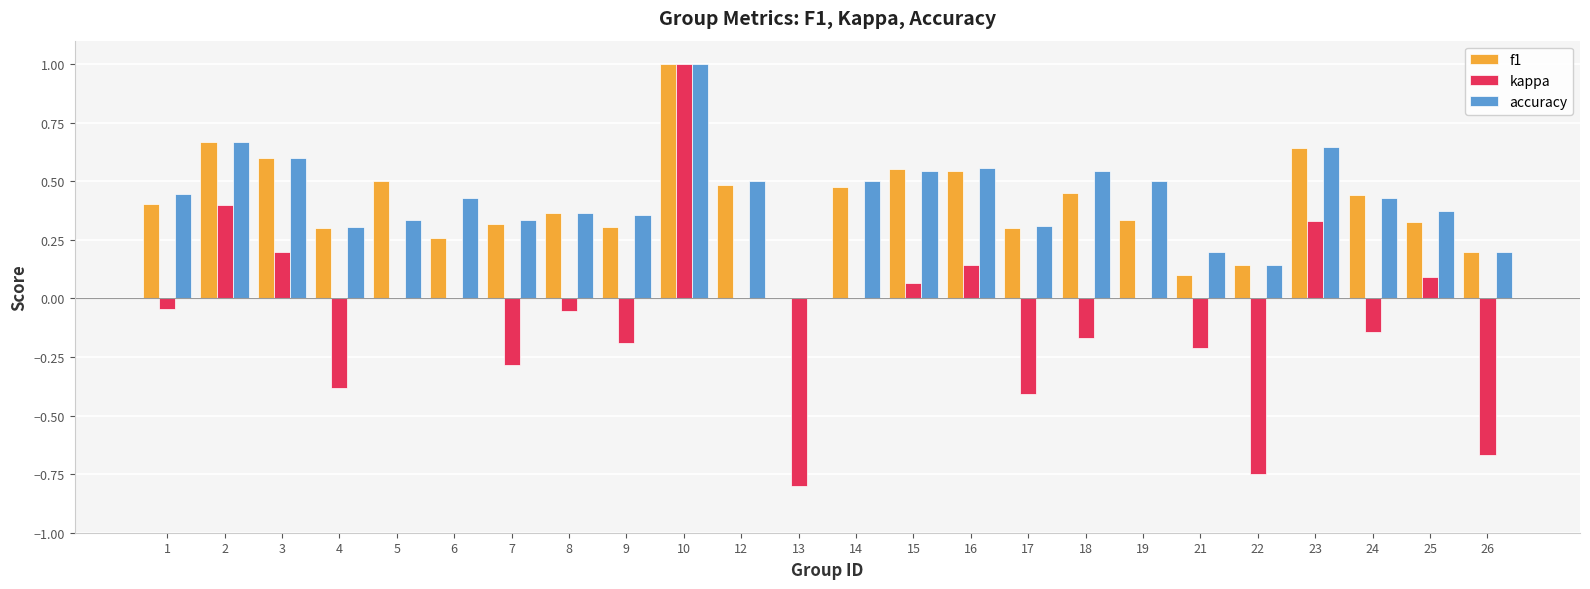

Which series has the largest total across all categories?

accuracy